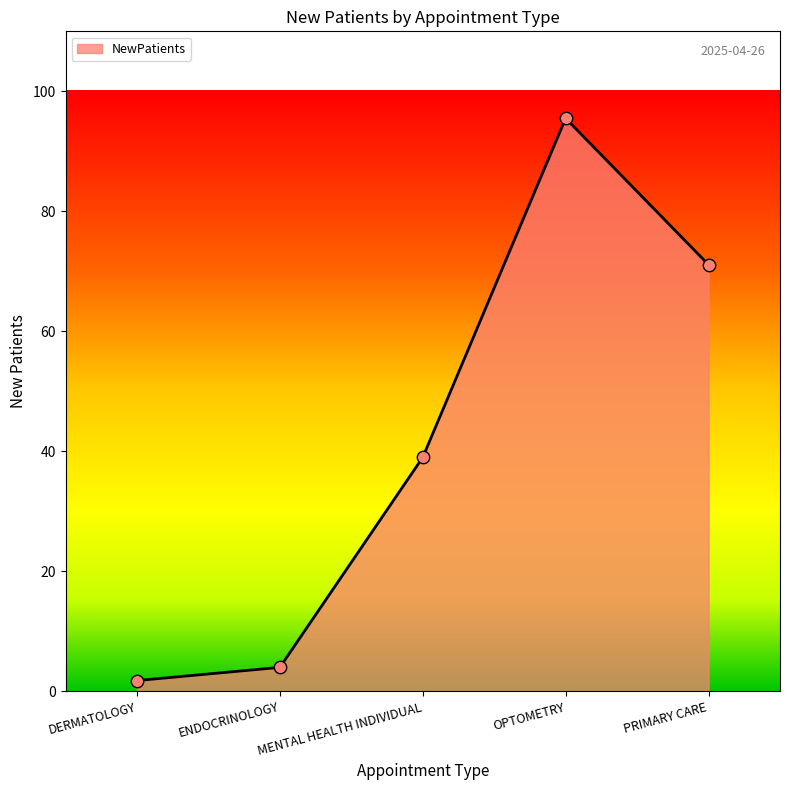

What is the change in value from DERMATOLOGY to PRIMARY CARE?

+69.3